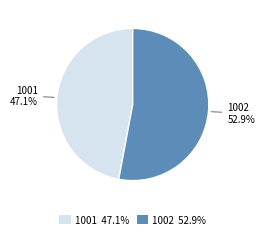

What is the ratio of the value at 1002 to the value at 1001?

1.1